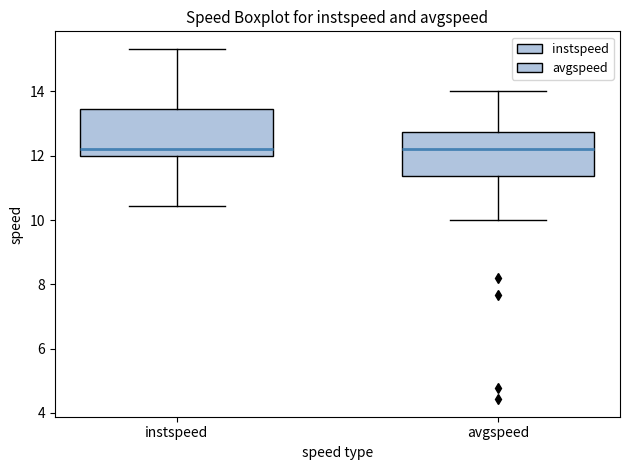

Where is the upper edge of the box for instspeed on the y-axis? The values are not printed on the chart, so give them approximately, as read against the axis.

13.4